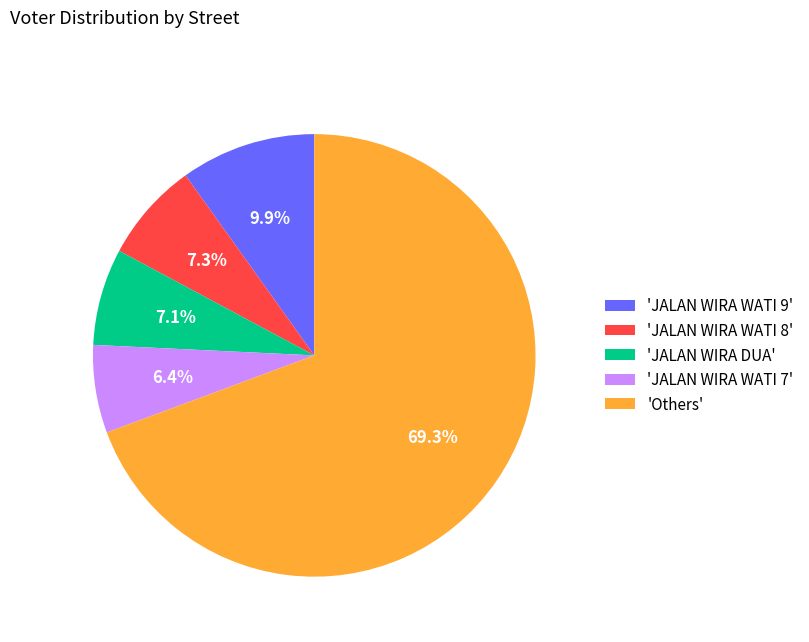

What is the majority slice?

'Others'